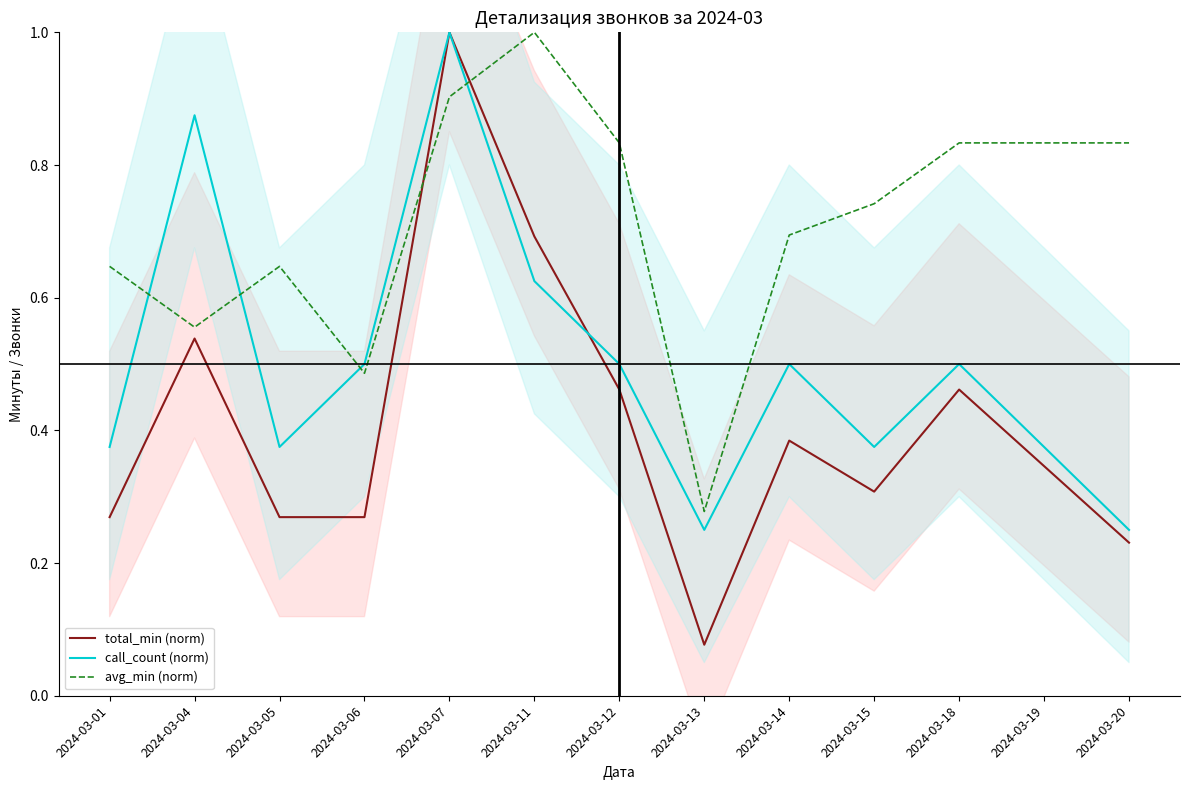

Where is the first local maximum for avg_min (norm)?

2024-03-05